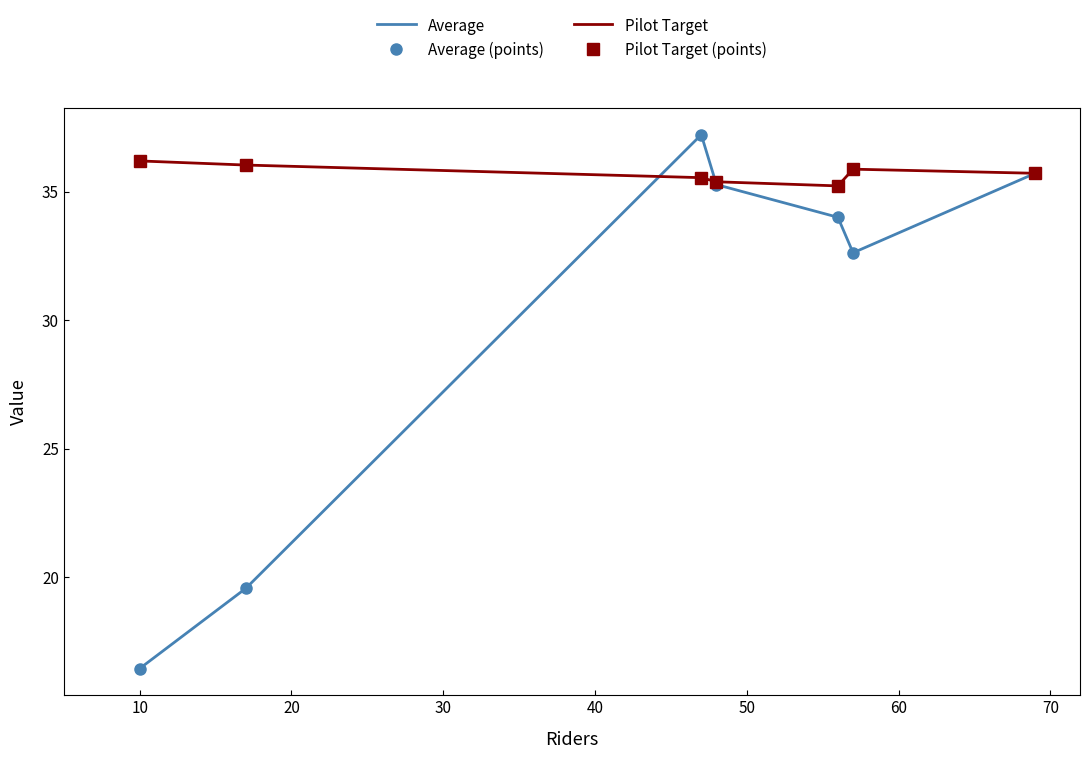

Which series has the widest spread of values?

Average